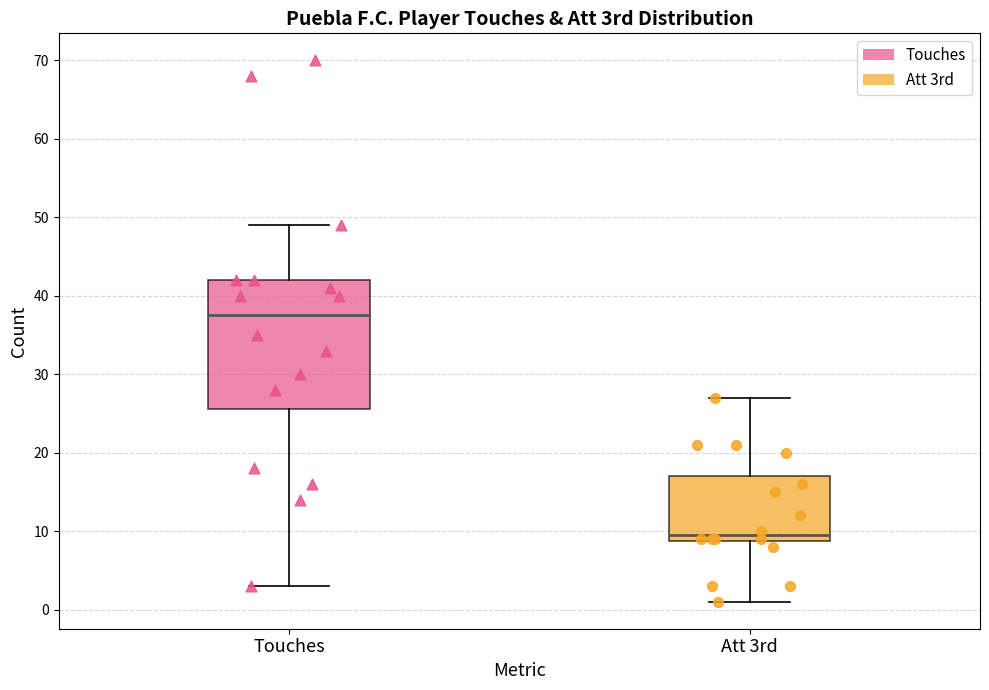

Which box is the tallest, from its lower edge to its upper edge?

Touches